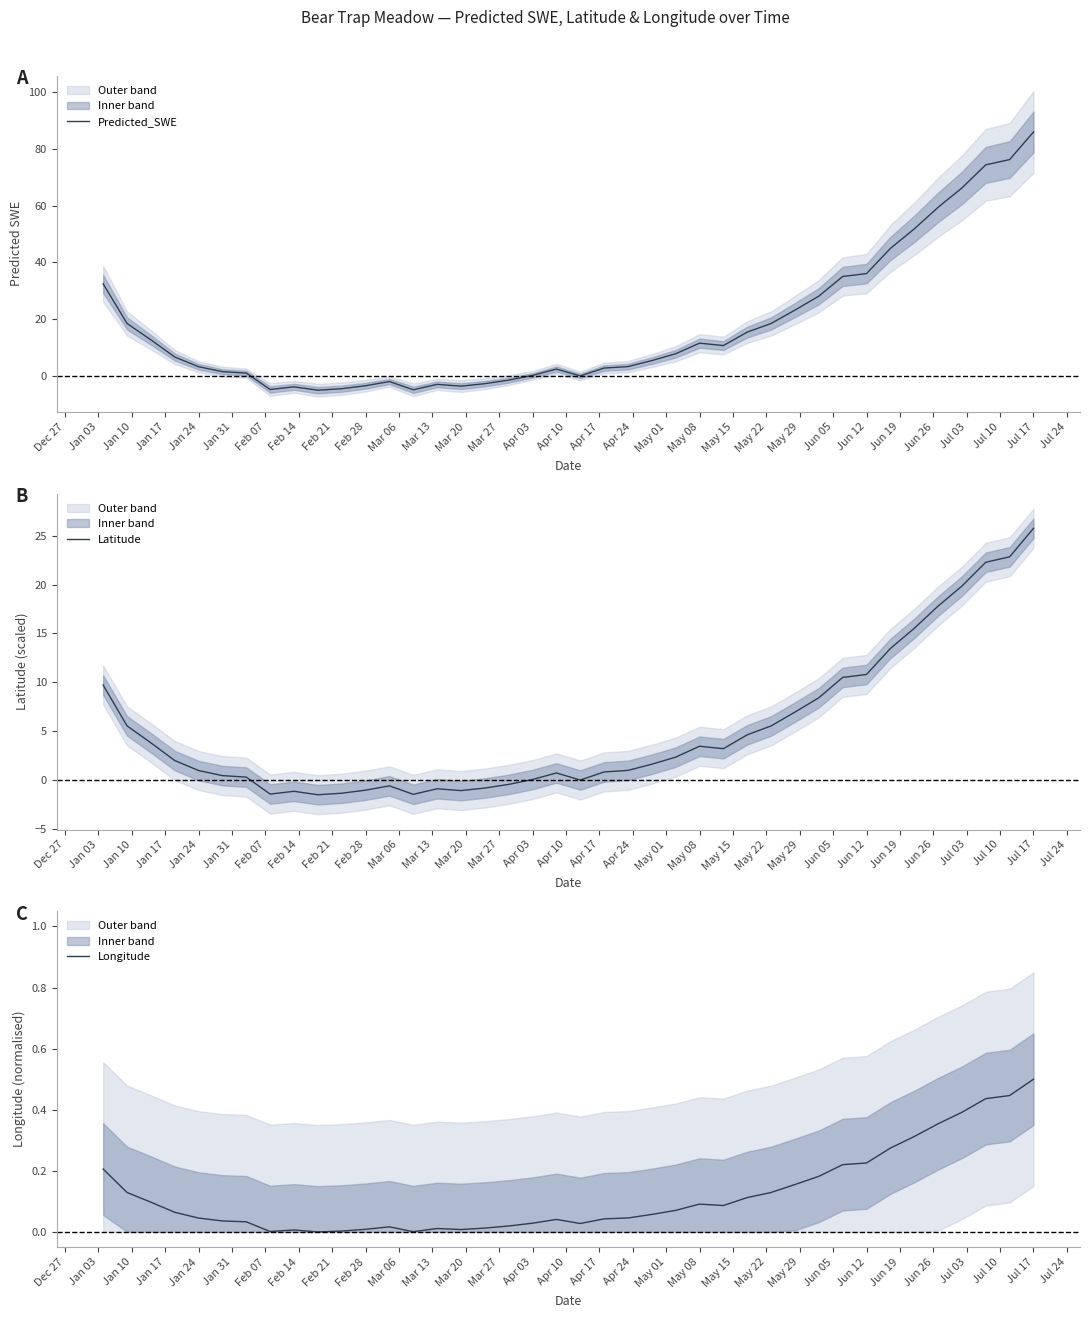

How many lines are shown in the chart?

3